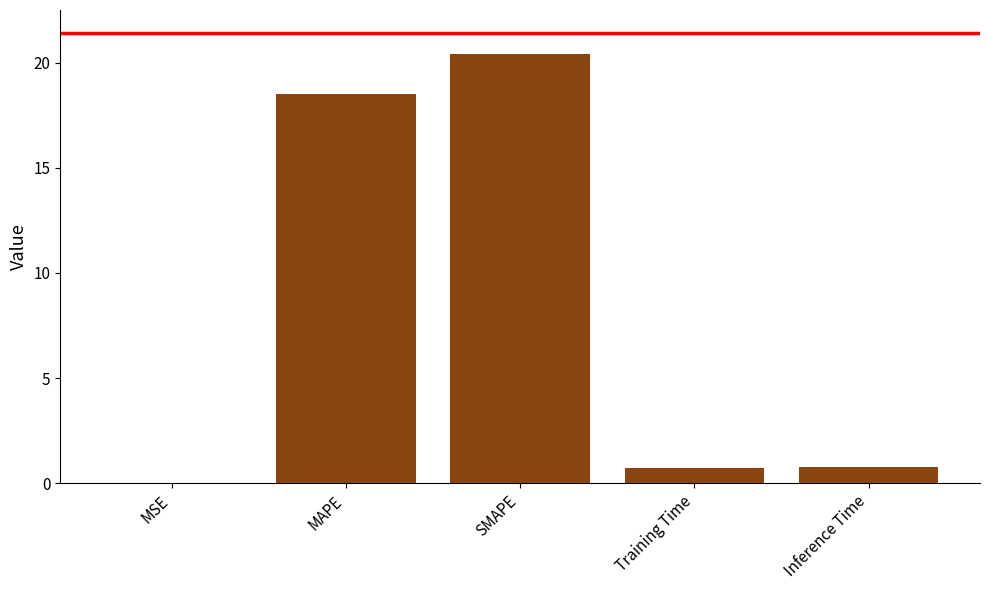

What is the change in value from MAPE to Inference Time?

-17.7